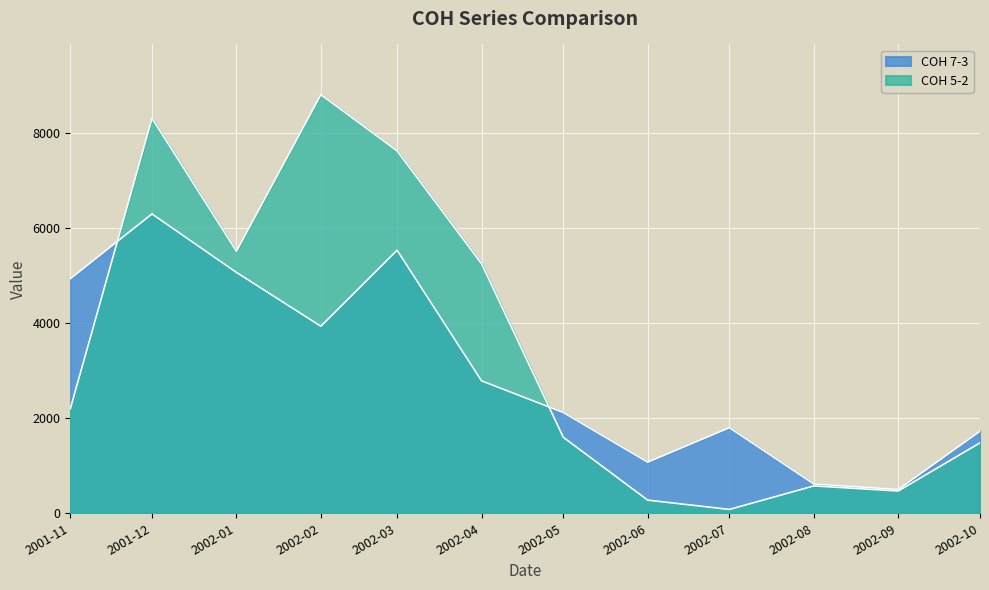

Read the COH 5-2 value at 2002-05.

1599.5